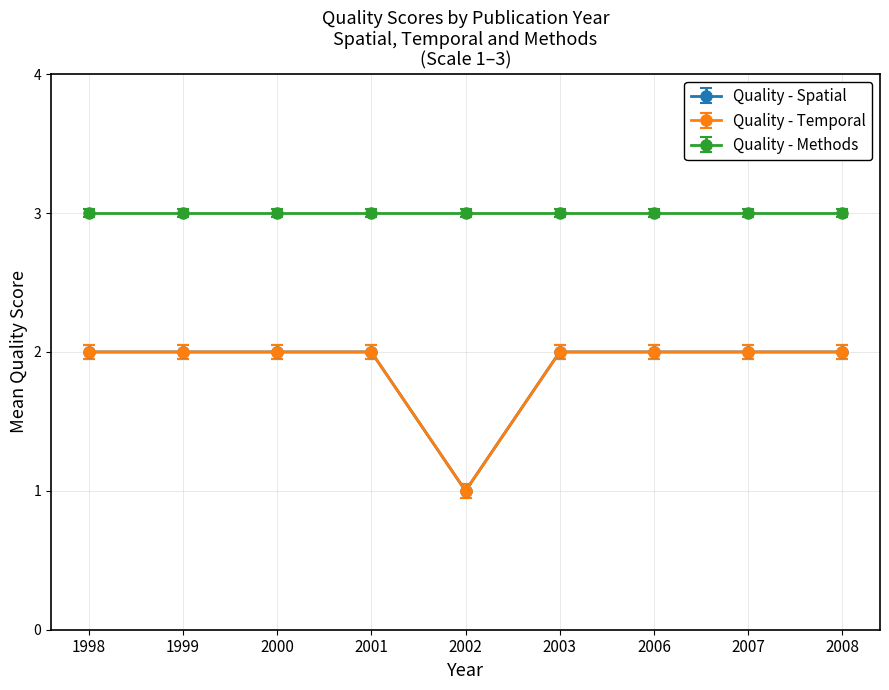

At which category is the sum across all series the highest?

1999